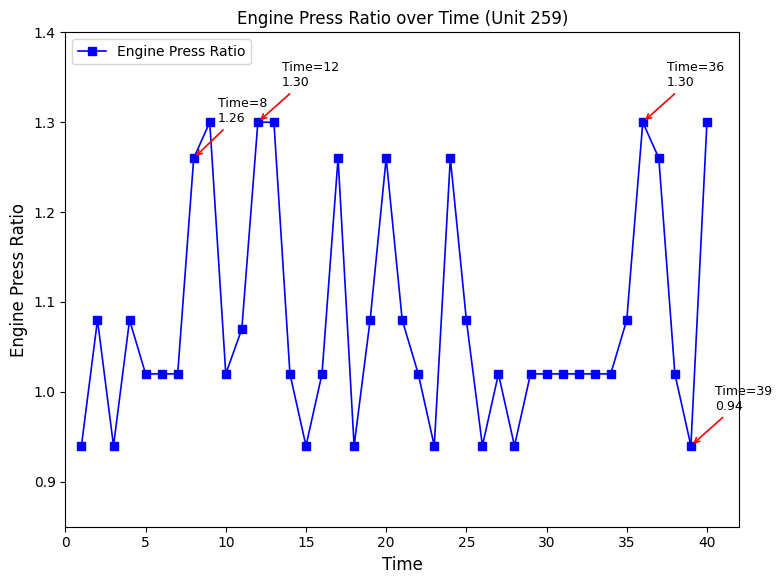

True or false: there are more than 2 points higher than both neighbors.

True